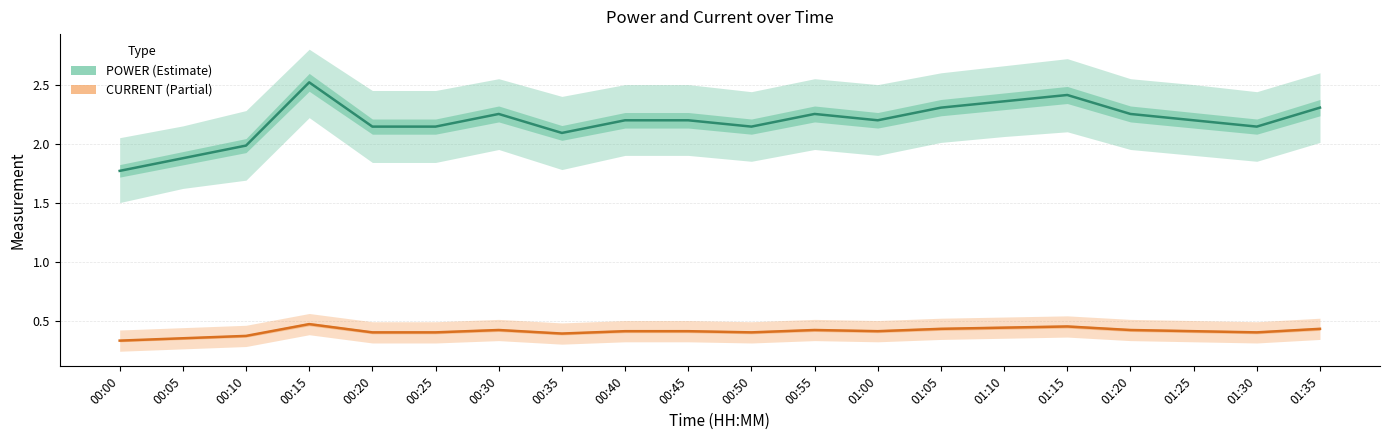

Which has a higher value, 01:00 or 00:40?

01:00